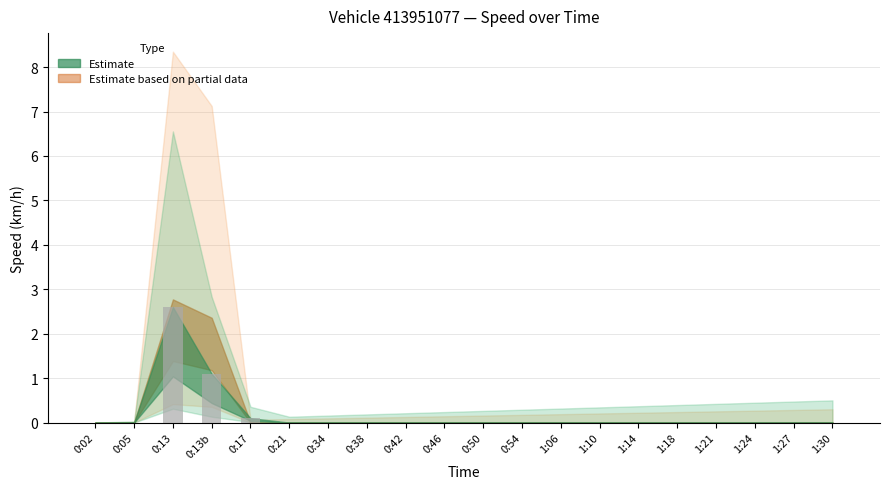

Does the chart contain stacked bars?

No